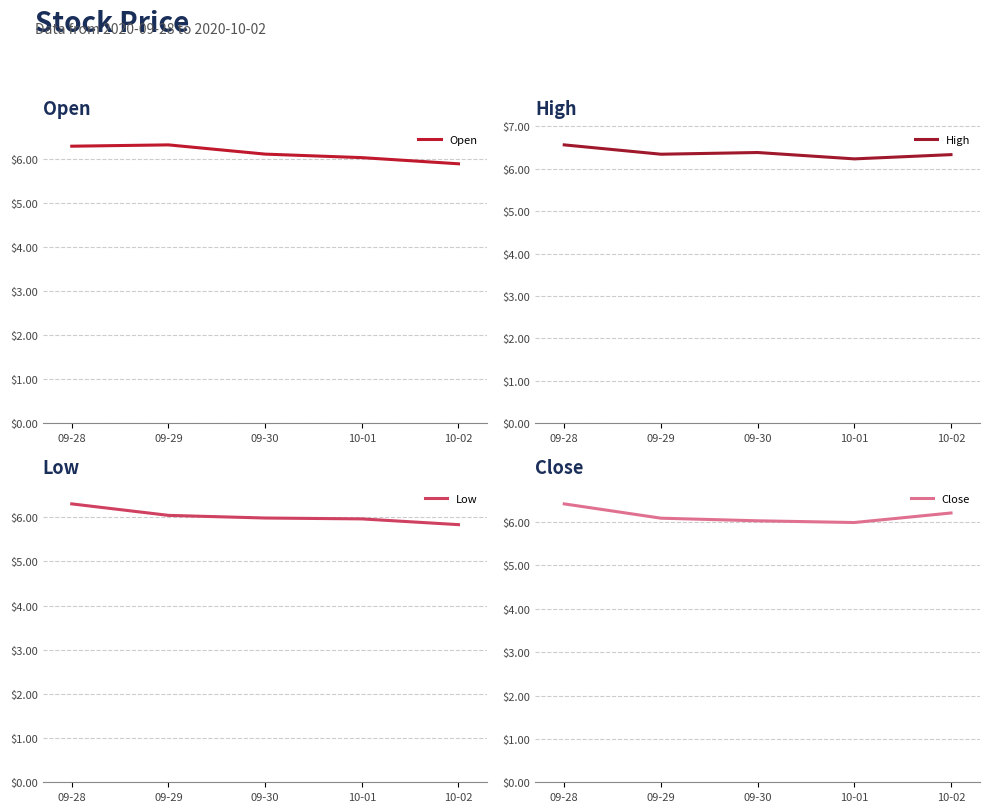

What is the average value of the Low series?

6.0